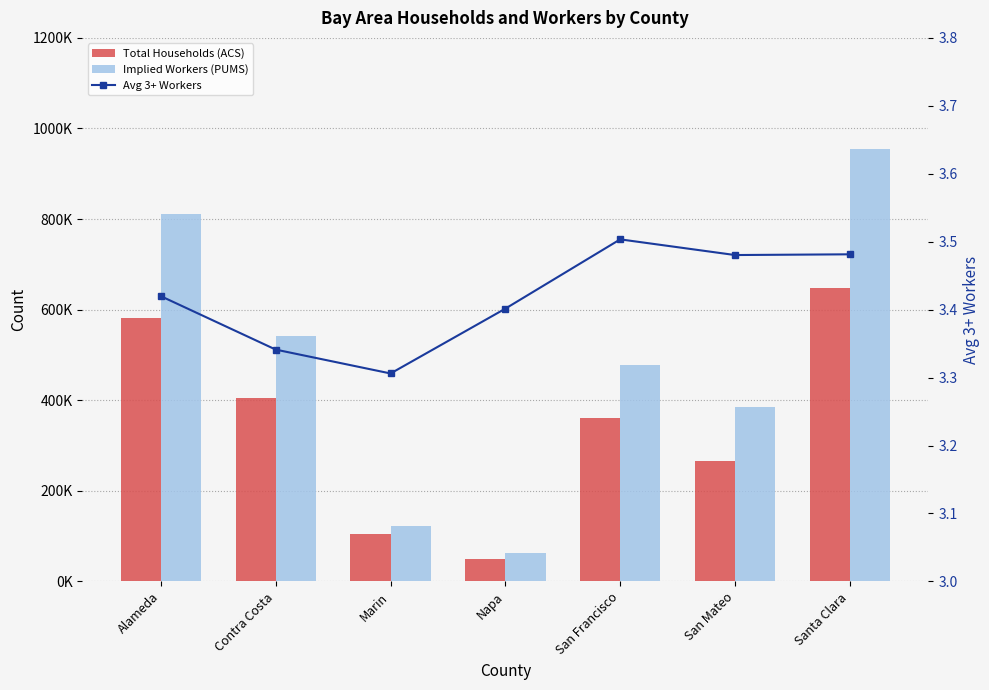

At which label does Implied Workers (PUMS) first exceed 478231?

Alameda